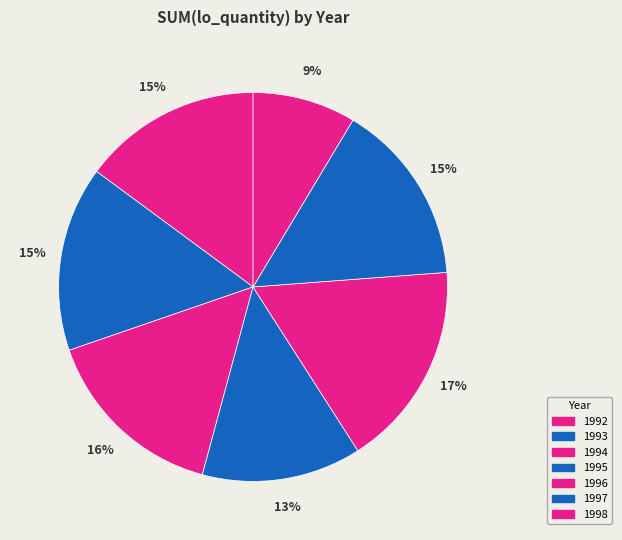

Which slice is the largest?

1996